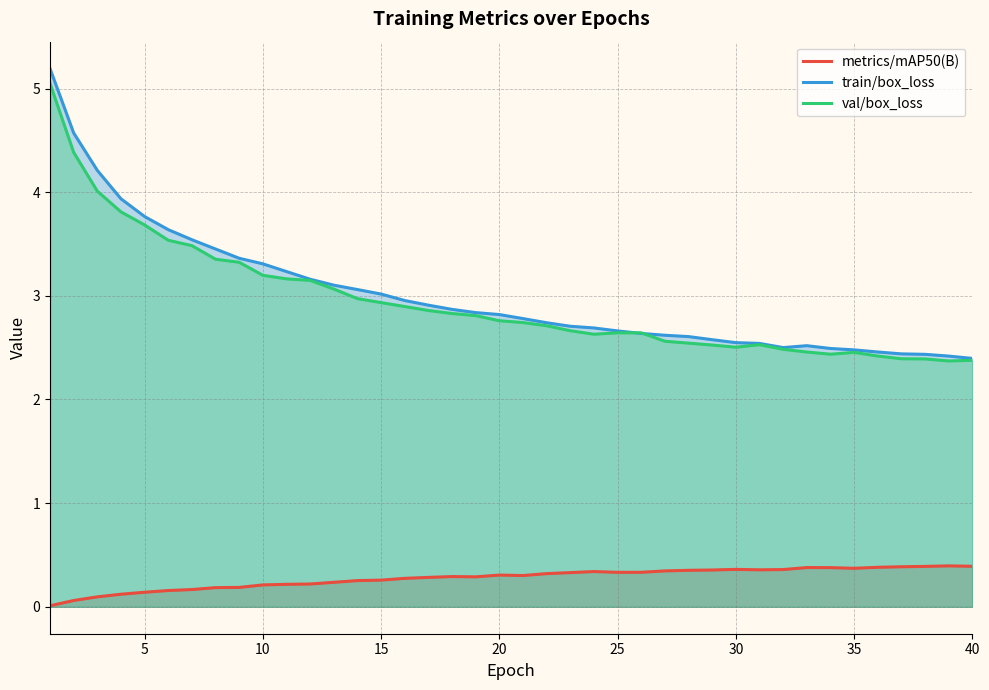

Is it true that val/box_loss equals 2.5 at 30?

True